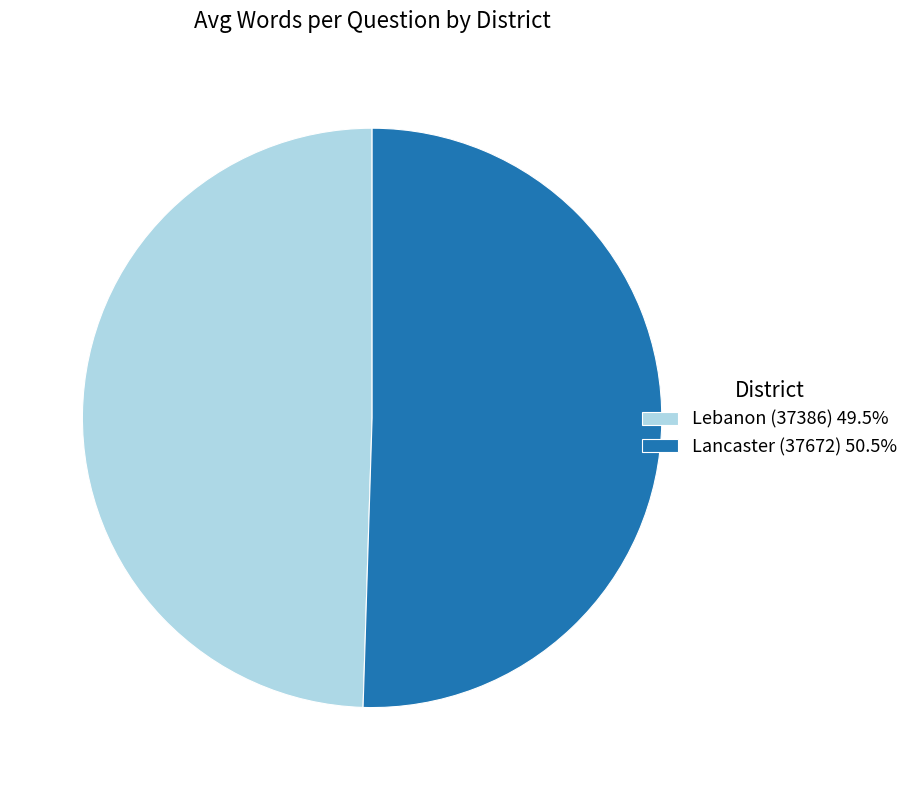

Does Lancaster (37672) 50.5% represent more than half of the total?

Yes